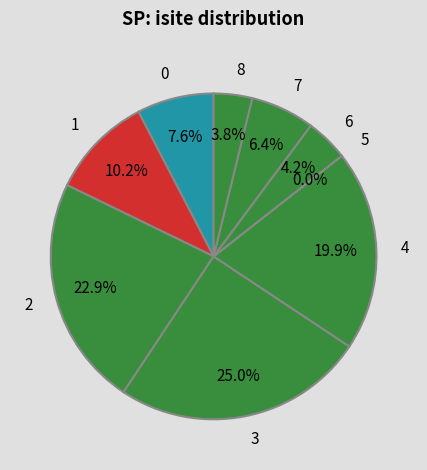

What is the largest slice in the pie chart?

3